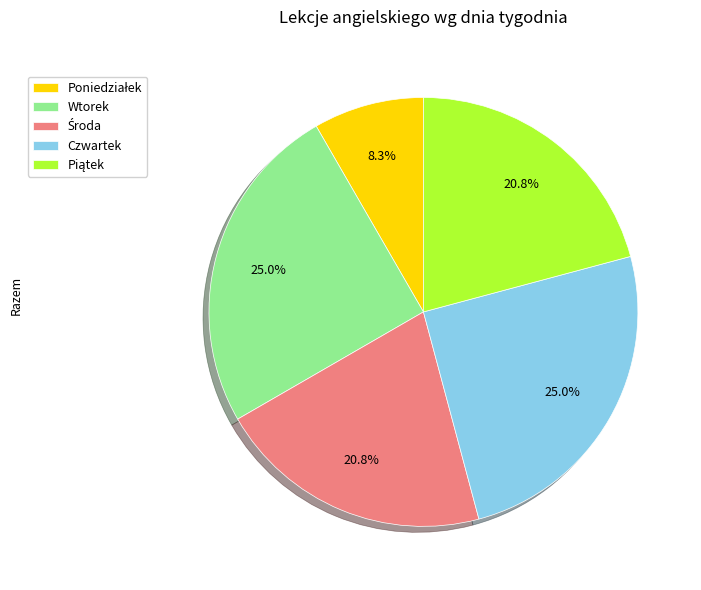

Is there a majority slice in this chart?

No